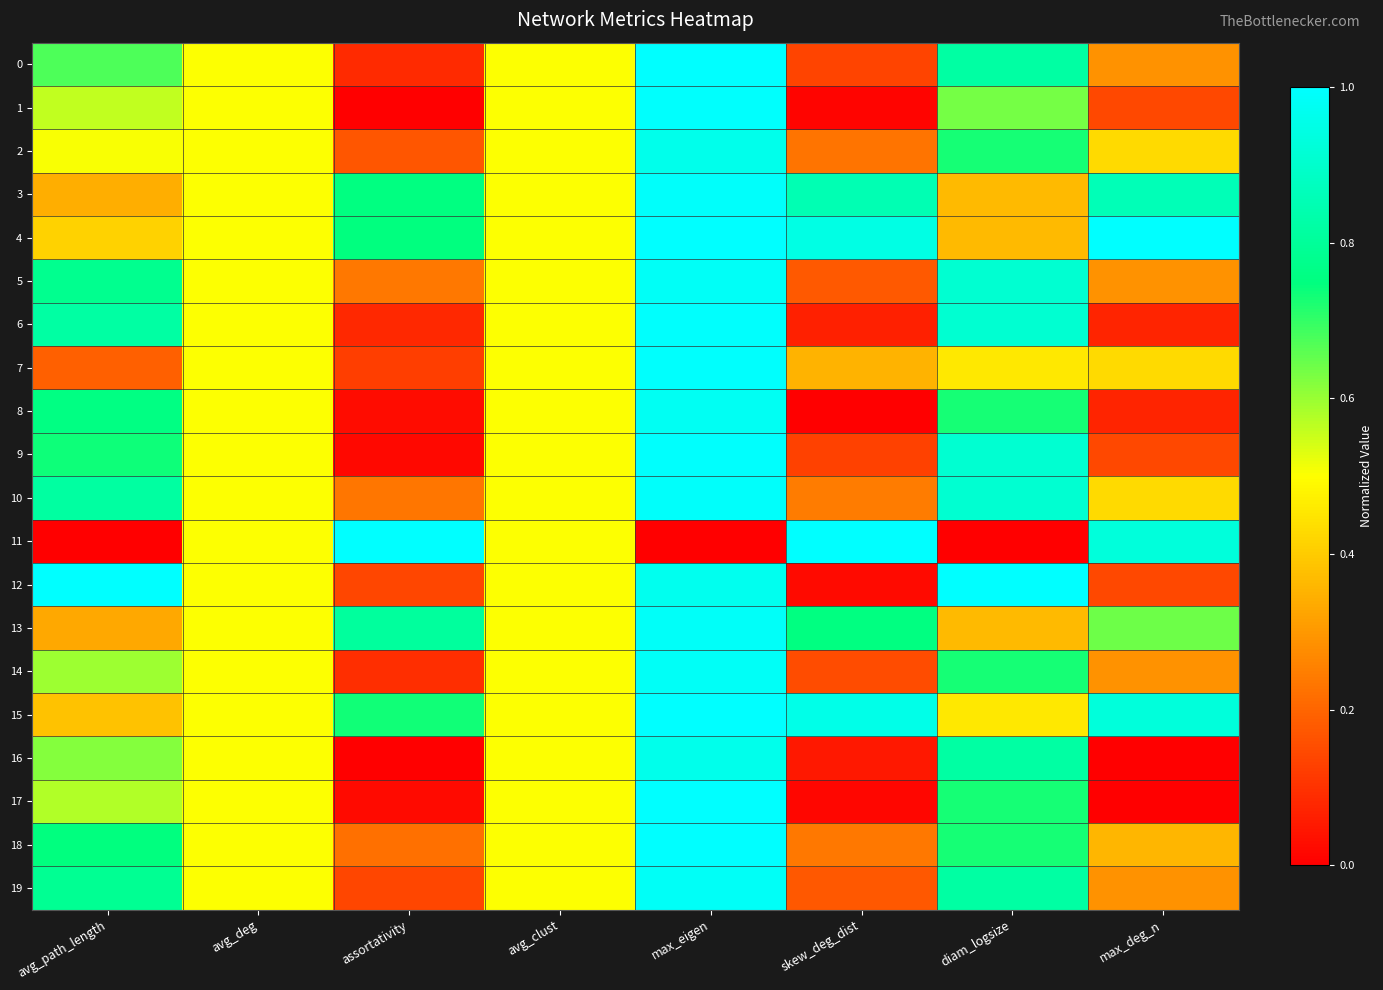

Which series has the largest range (max minus min)?

11